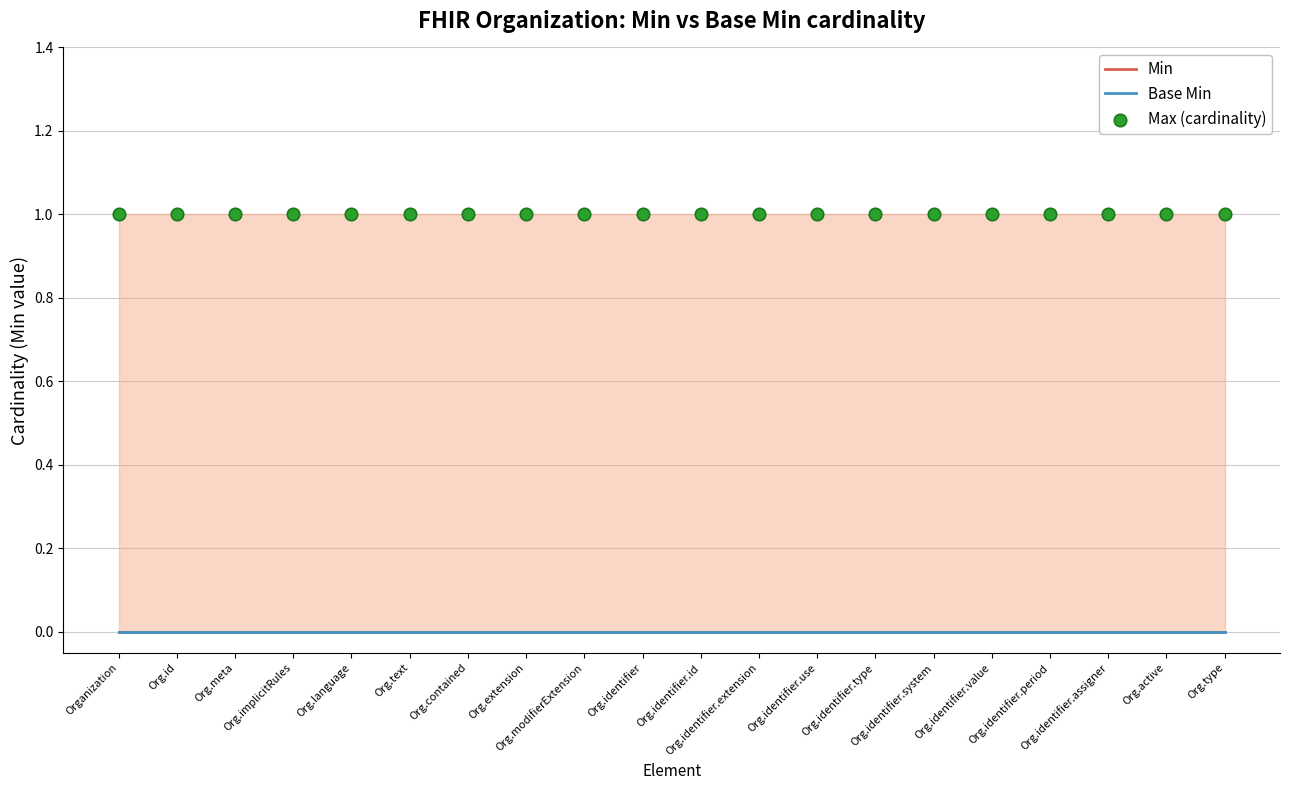

What are all the series names shown in the legend?

Min, Base Min, Max (cardinality)